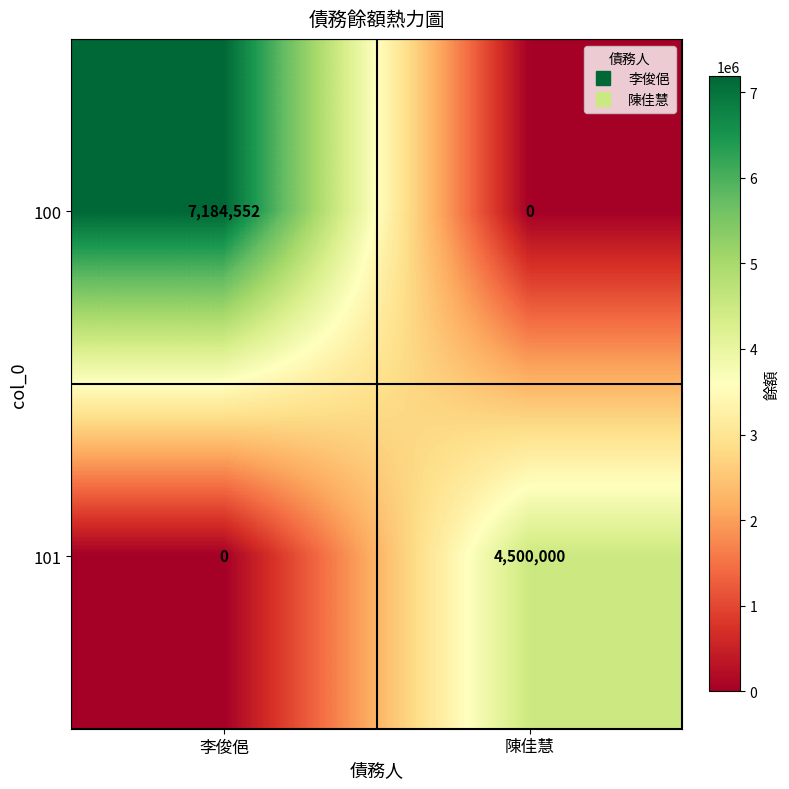

Reading left to right, list all the values displayed in this chart.

100: 7184552	0
101: 0	4500000